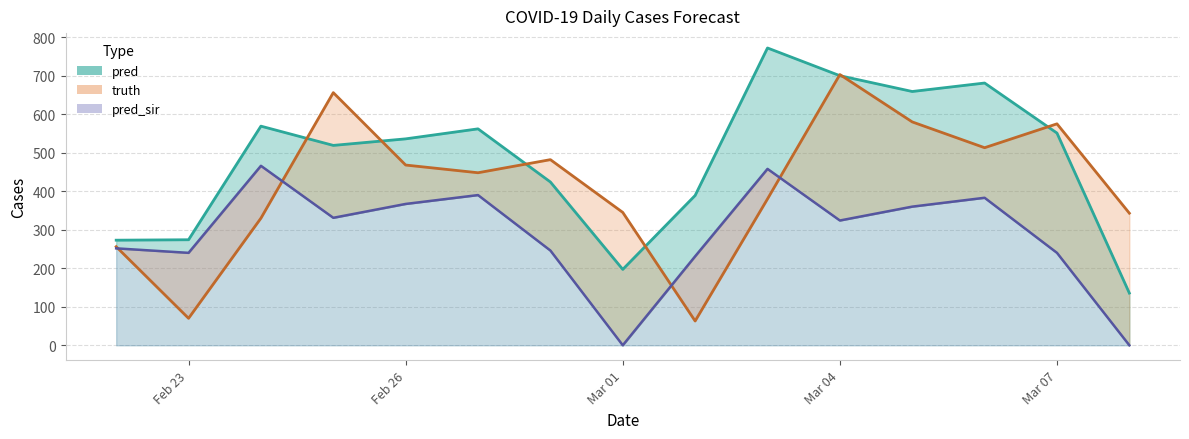

What is the maximum value for pred_sir?

466.0